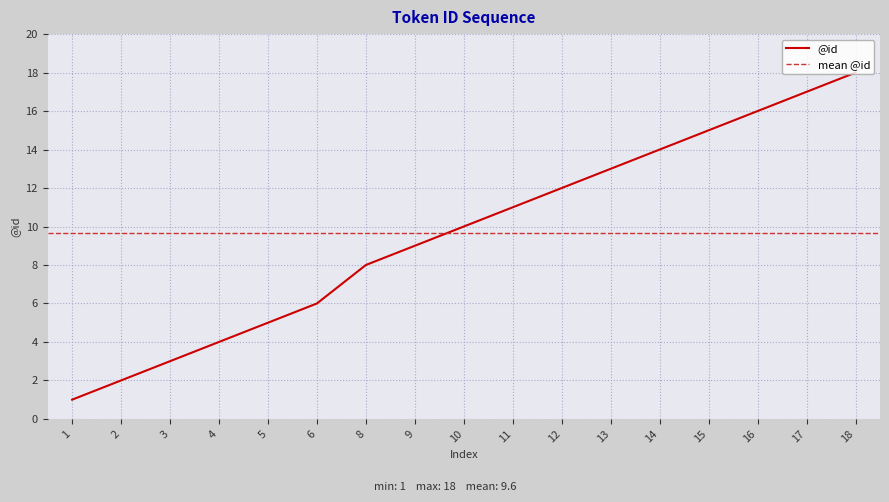

Reading left to right, list all the values displayed in this chart.

1=1	2=2	3=3	4=4	5=5	6=6	8=8	9=9	10=10	11=11	12=12	13=13	14=14	15=15	16=16	17=17	18=18